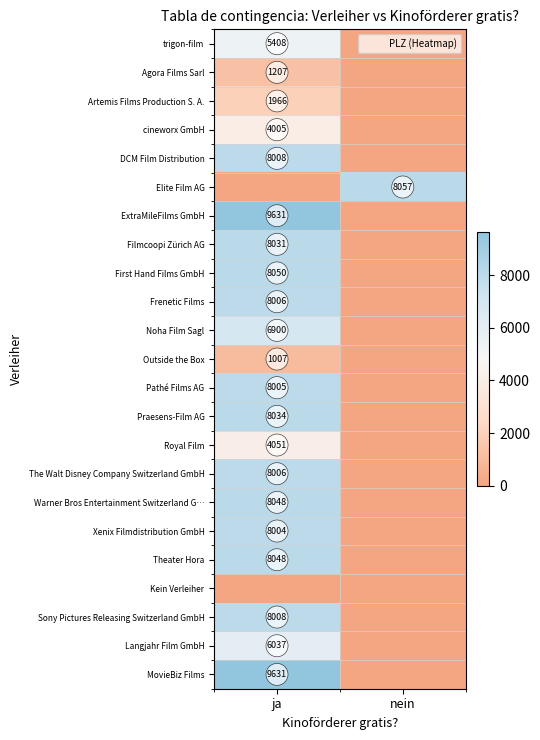

What is the highest value of the Xenix Filmdistribution GmbH series?

8004